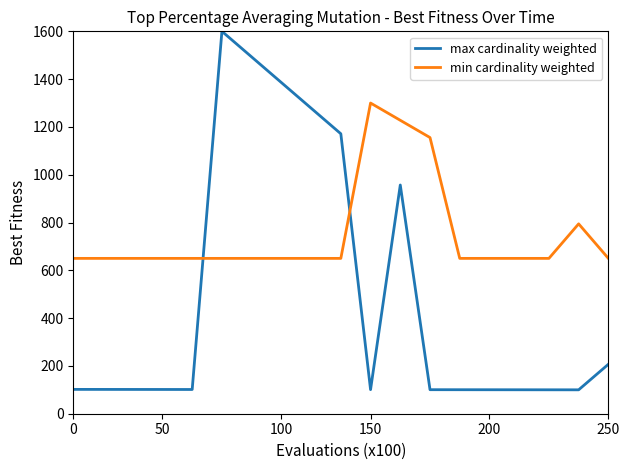

True or false: min cardinality weighted and max cardinality weighted intersect in this chart.

True